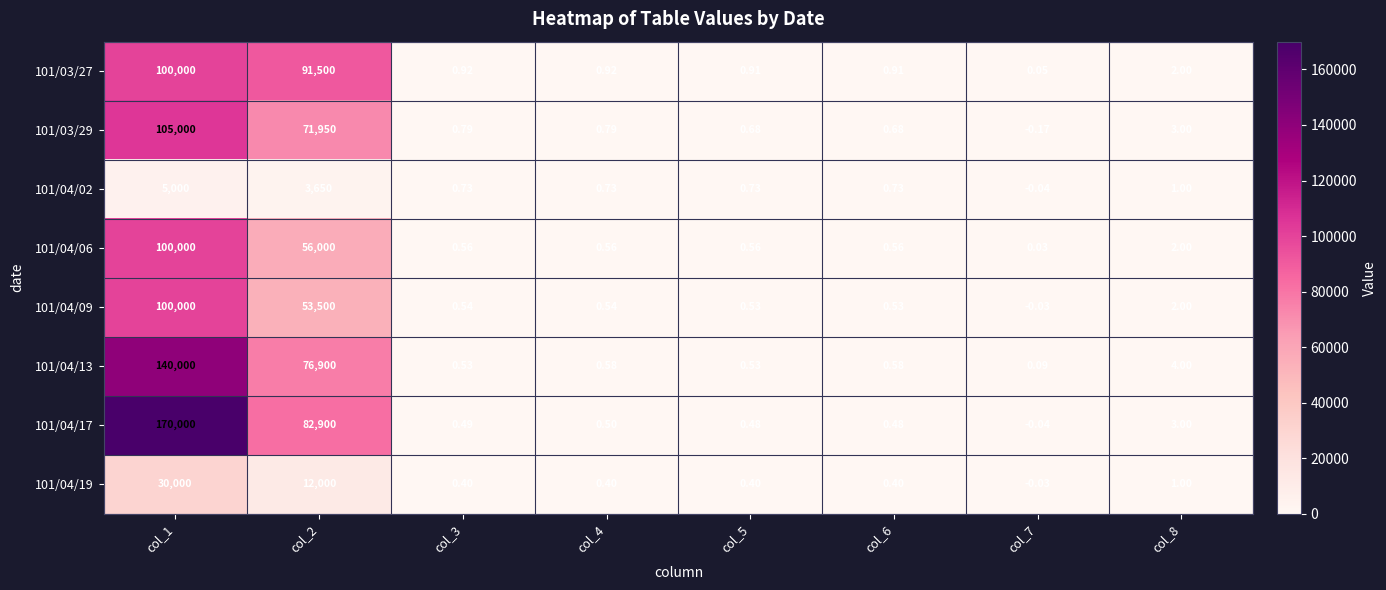

Is the value of 101/03/29 at col_8 greater than the value of 101/03/27 at col_6?

Yes